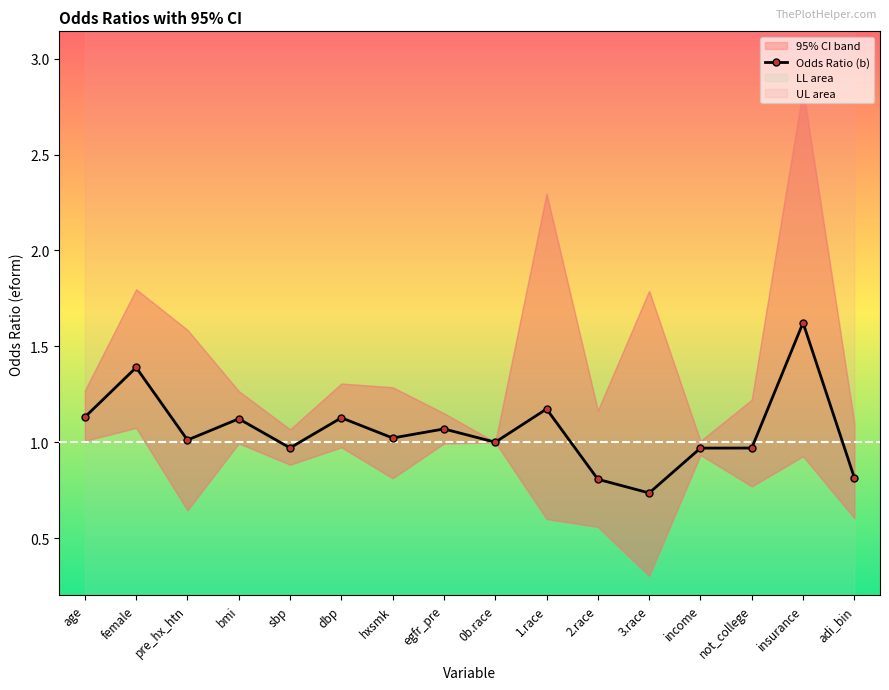

Reading left to right, transcribe all the data shown in this chart.

age=1.1	female=1.4	pre_hx_htn=1.0	bmi=1.1	sbp=1.0	dbp=1.1	hxsmk=1.0	egfr_pre=1.1	0b.race=1.0	1.race=1.2	2.race=0.8	3.race=0.7	income=1.0	not_college=1.0	insurance=1.6	adi_bin=0.8